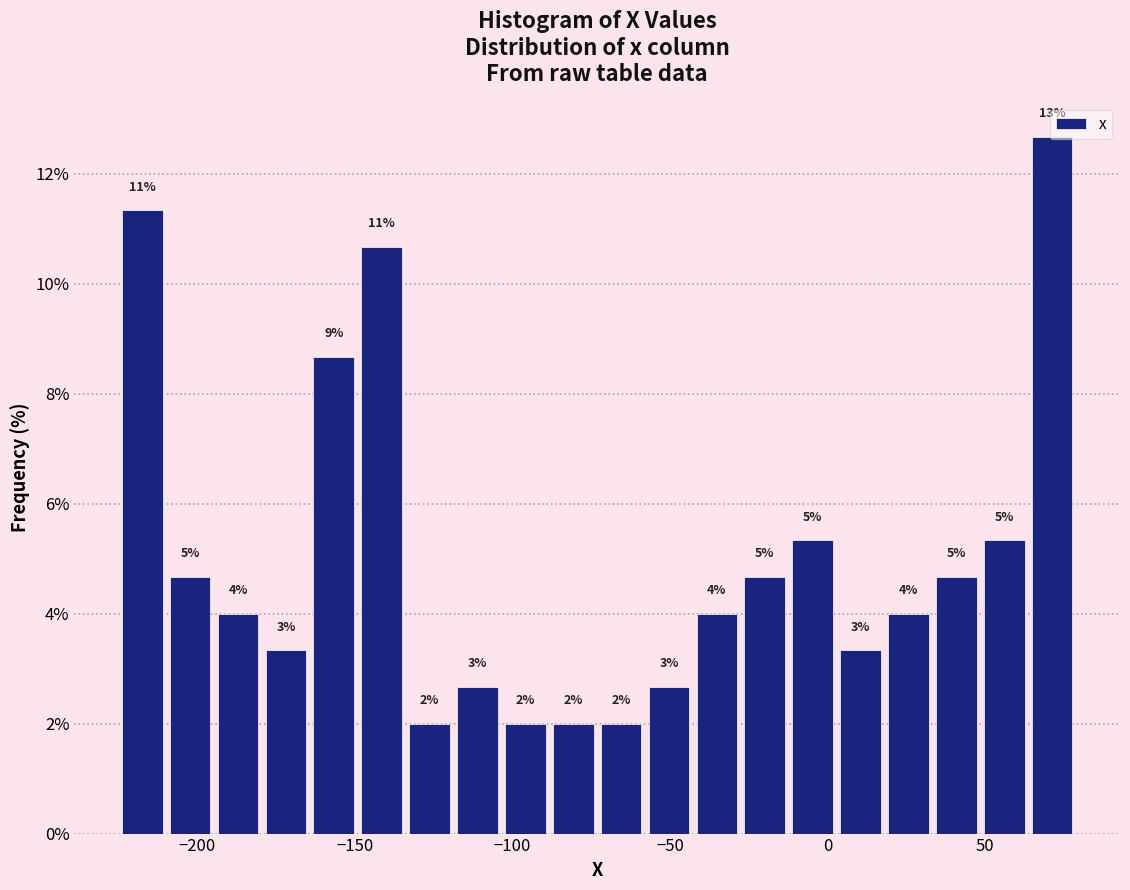

Around what value on the x-axis is the tallest bar? Give the approximate position of its centre, as read against the axis.

70